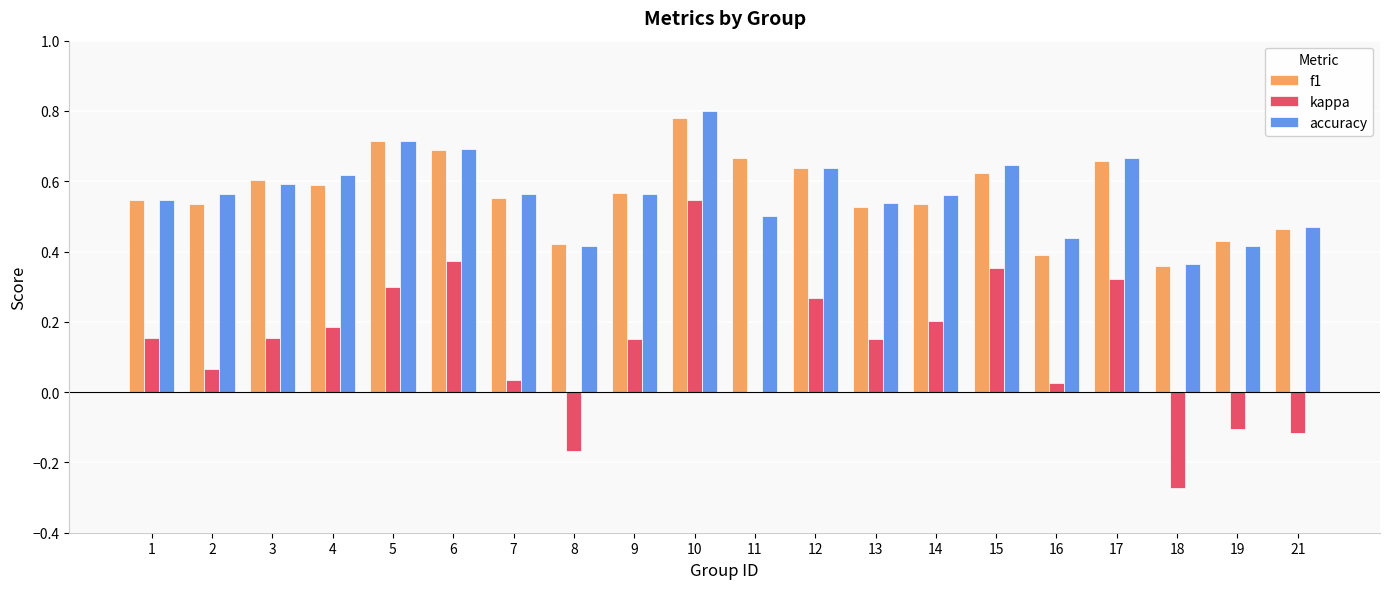

At which label is accuracy closest to 0?

18